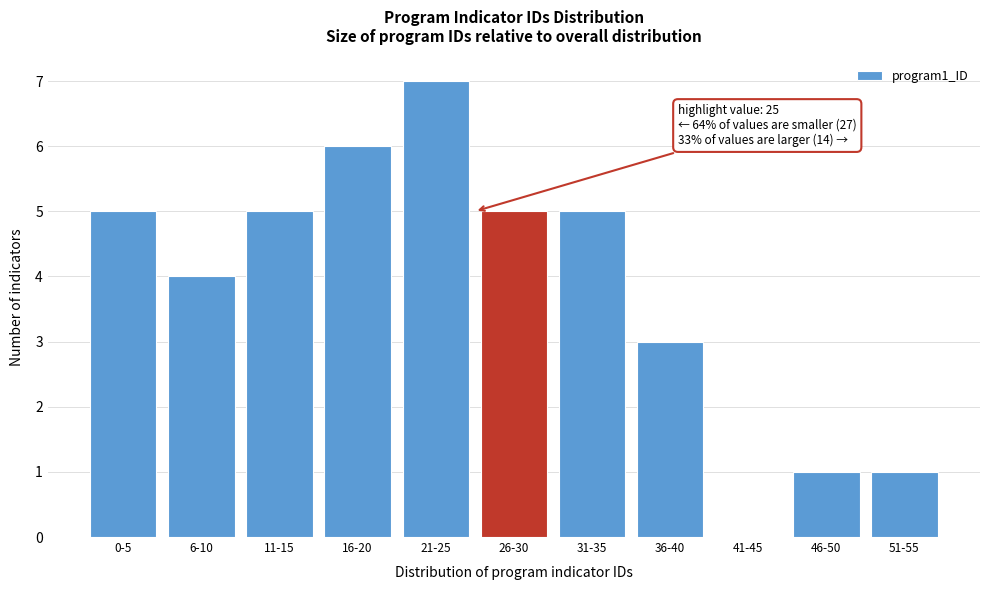

Reading left to right, extract all data points from this chart.

0-5=5	6-10=4	11-15=5	16-20=6	21-25=7	26-30=5	31-35=5	36-40=3	41-45=0	46-50=1	51-55=1